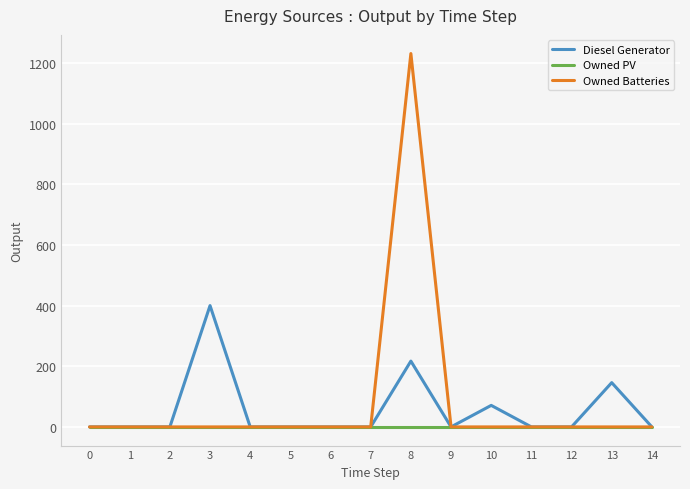

Rank the series by their average value, from highest to lowest.

Owned Batteries, Diesel Generator, Owned PV